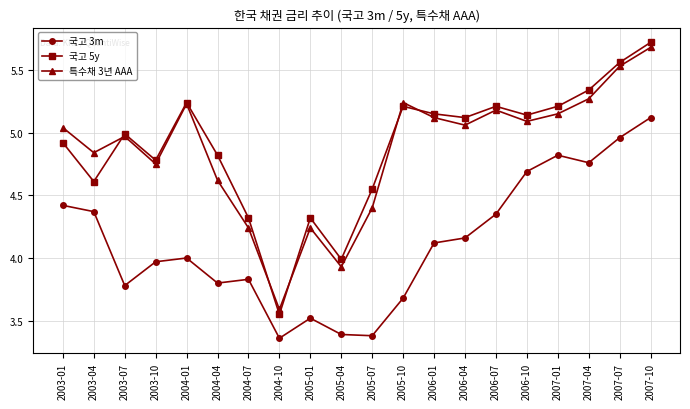

Where does the 특수채 3년 AAA series first go above 5?

2003-01